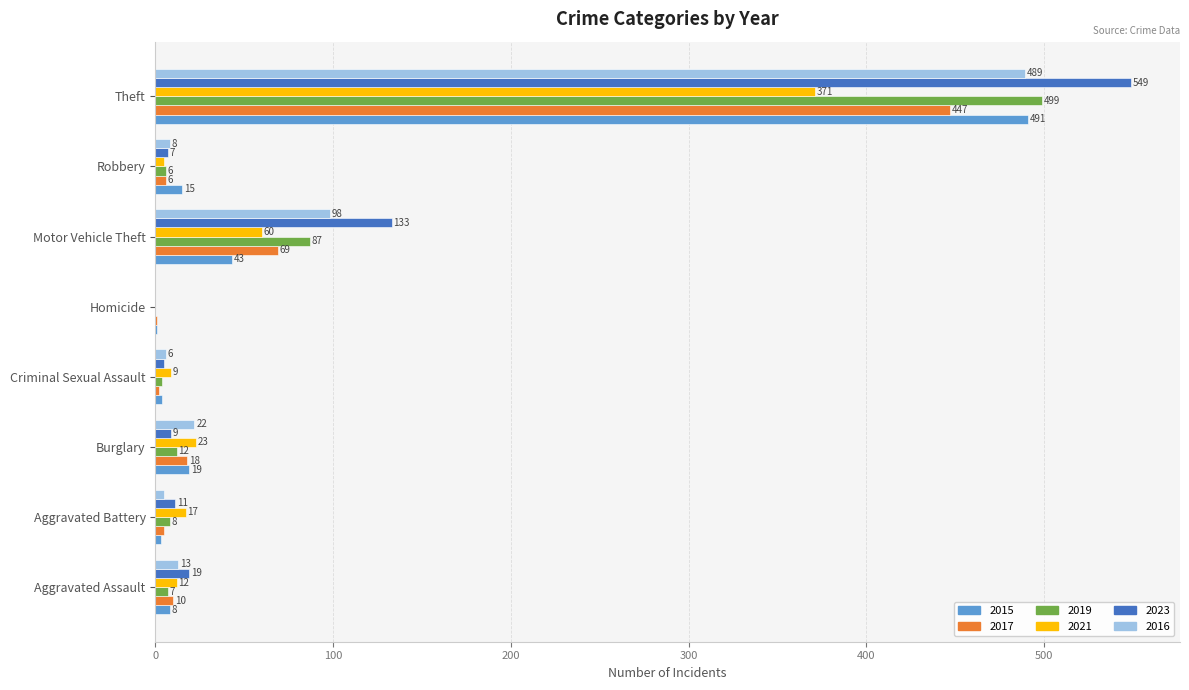

What is the sum of the 2023 values at Motor Vehicle Theft and Homicide?

133